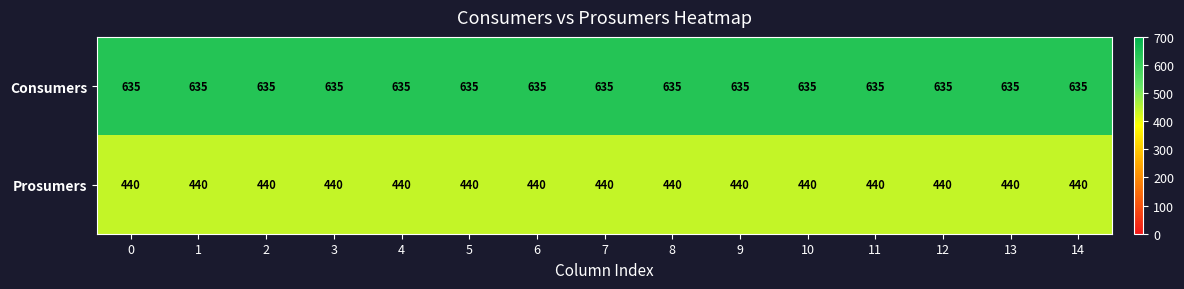

What is the spread (max minus min) of values at 7?

195